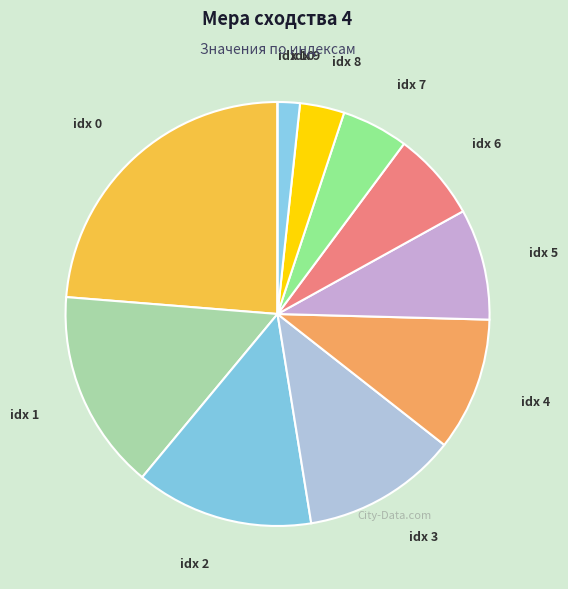

To the nearest percent, what is the average slice percentage?

9%